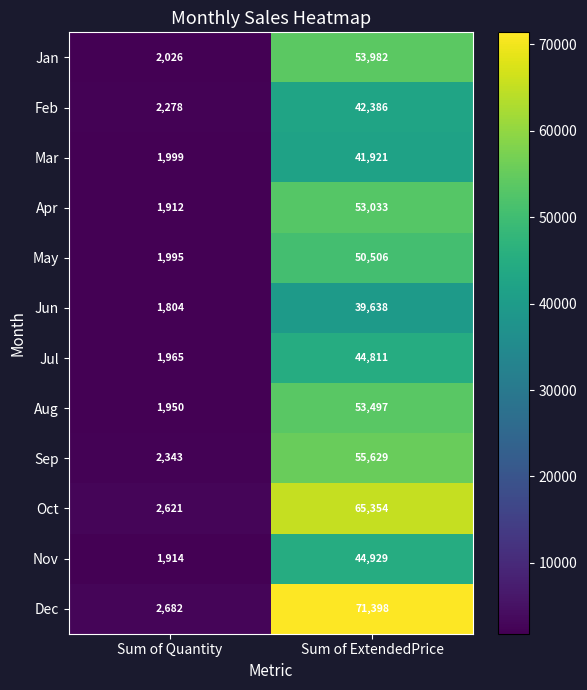

Reading left to right, list all the values displayed in this chart.

Jan: 2026	53982
Feb: 2278	42386
Mar: 1999	41921
Apr: 1912	53033
May: 1995	50506
Jun: 1804	39638
Jul: 1965	44811
Aug: 1950	53497
Sep: 2343	55629
Oct: 2621	65354
Nov: 1914	44929
Dec: 2682	71398